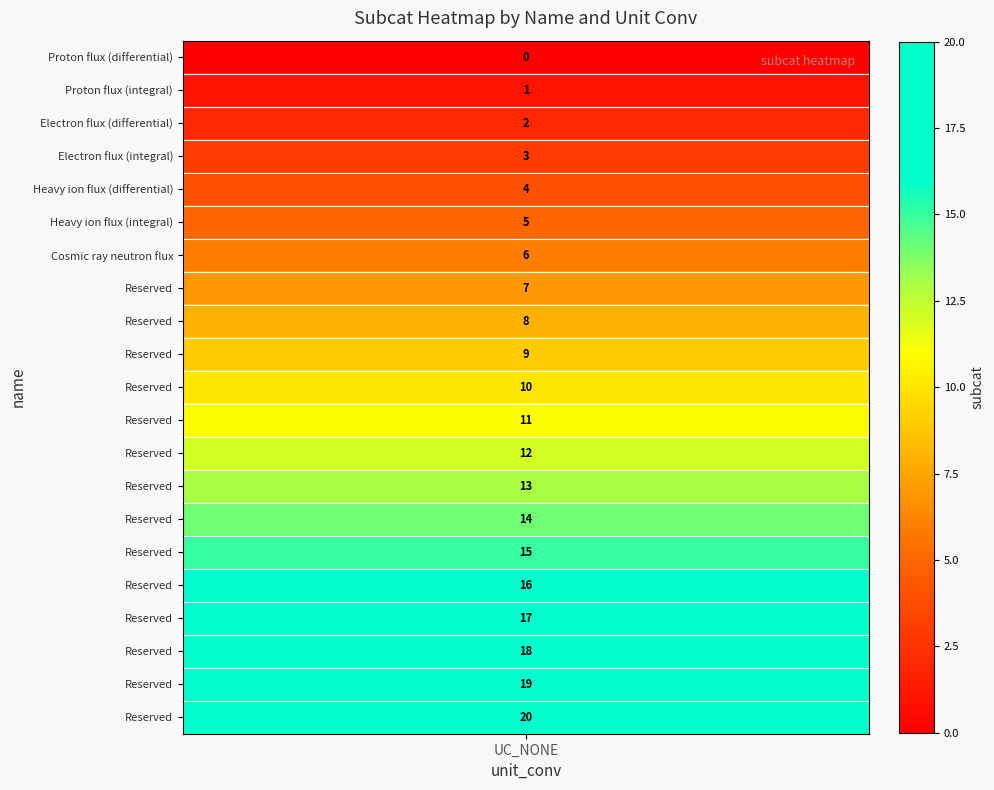

List the labels in order of value, smallest first.

Proton flux (differential), Proton flux (integral), Electron flux (differential), Electron flux (integral), Heavy ion flux (differential), Heavy ion flux (integral), Cosmic ray neutron flux, Reserved, Reserved, Reserved, Reserved, Reserved, Reserved, Reserved, Reserved, Reserved, Reserved, Reserved, Reserved, Reserved, Reserved